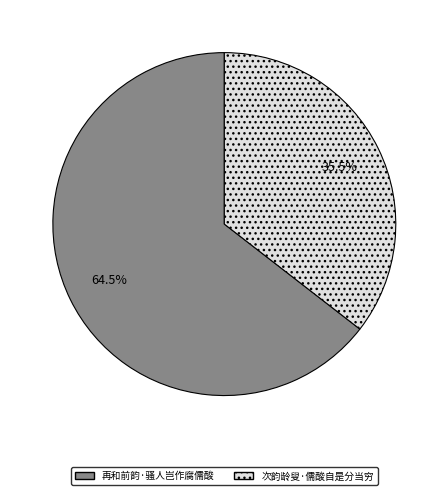

Rank the categories by value from lowest to highest.

次韵龄叟·儒酸自是分当穷, 再和前韵·骚人岂作腐儒酸